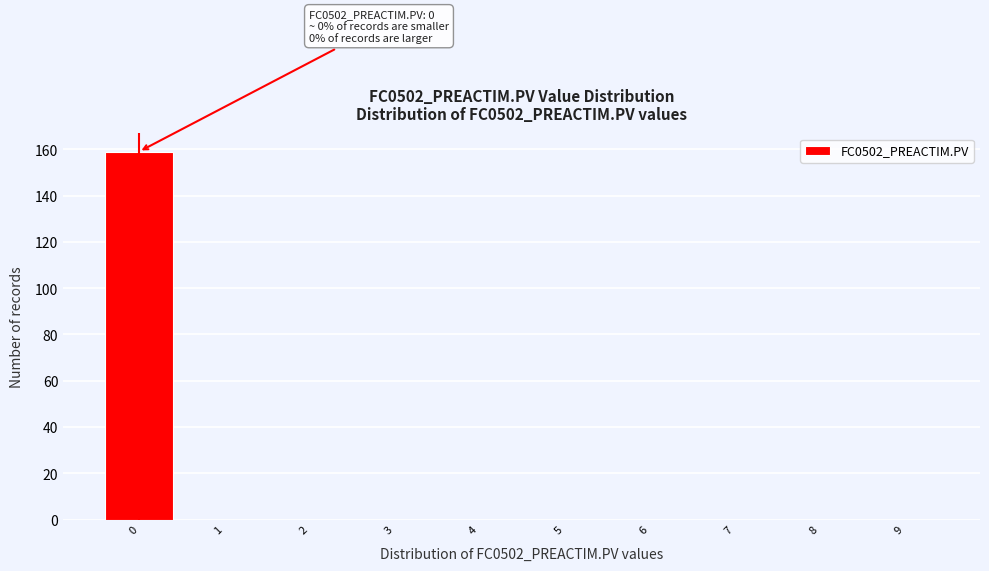

Over which range of the x-axis is the bar tallest?

-0.5 to 0.5